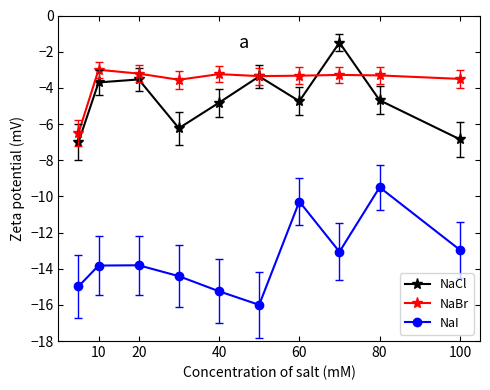

What is the minimum value shown in the chart?

-16.0